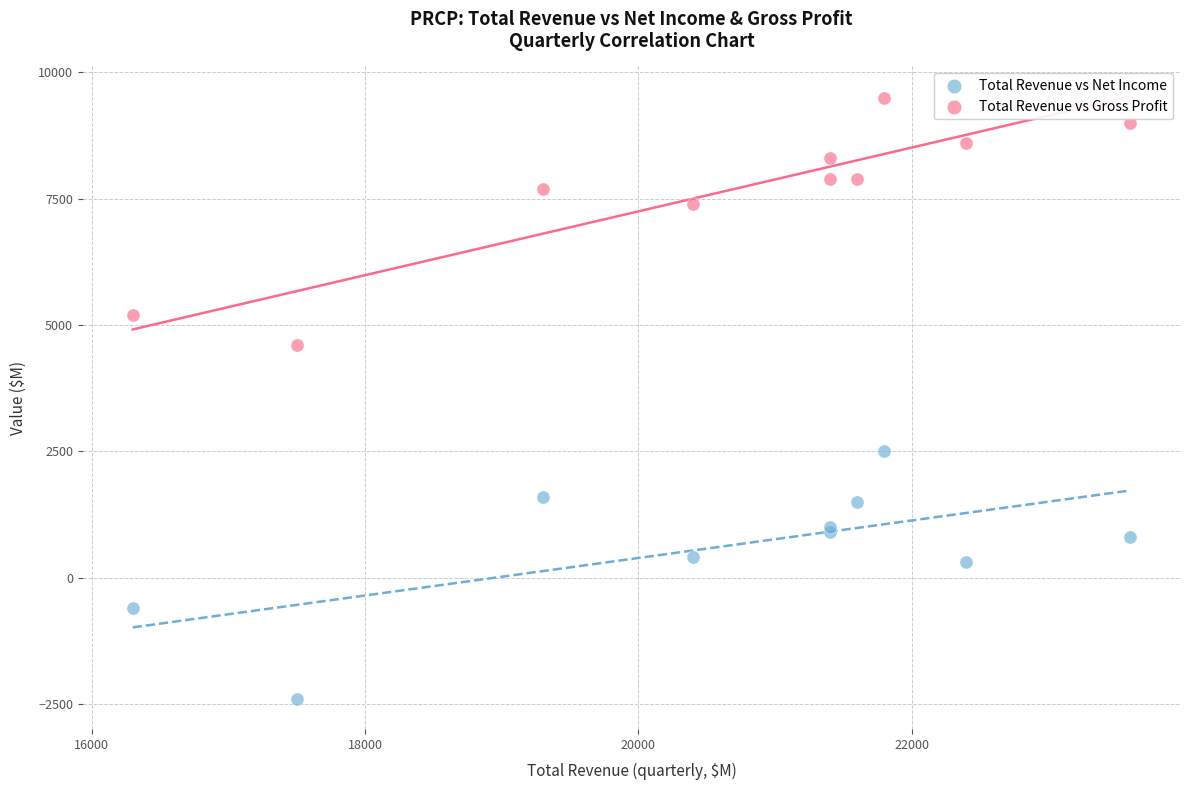

What is the X range (max minus min) for the scatter plot?

7300